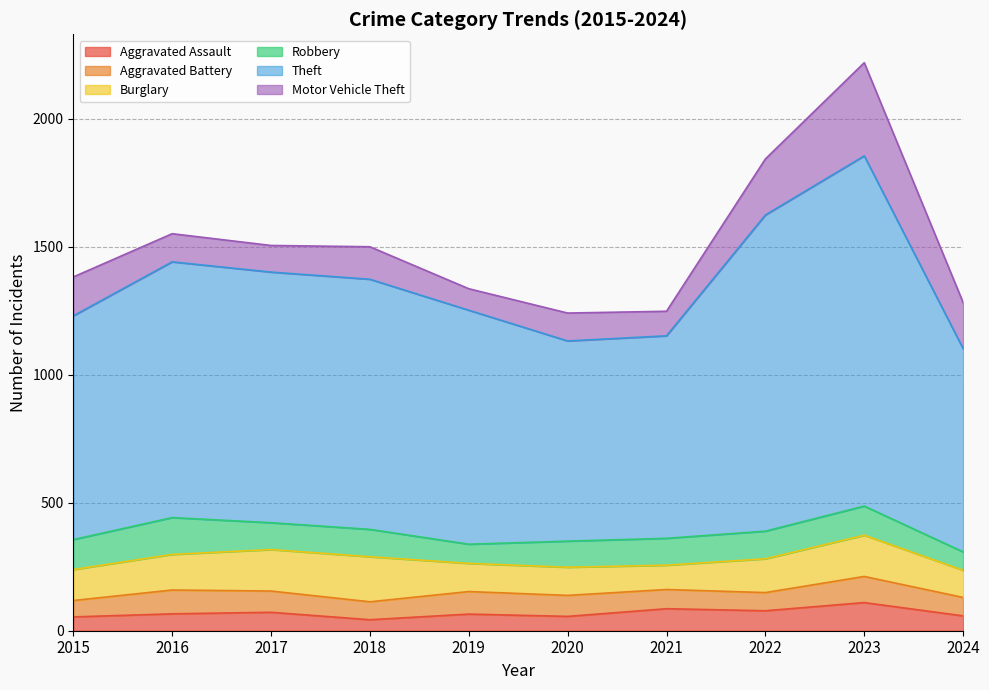

What is the value of the Burglary point at the 10th from the left?

106